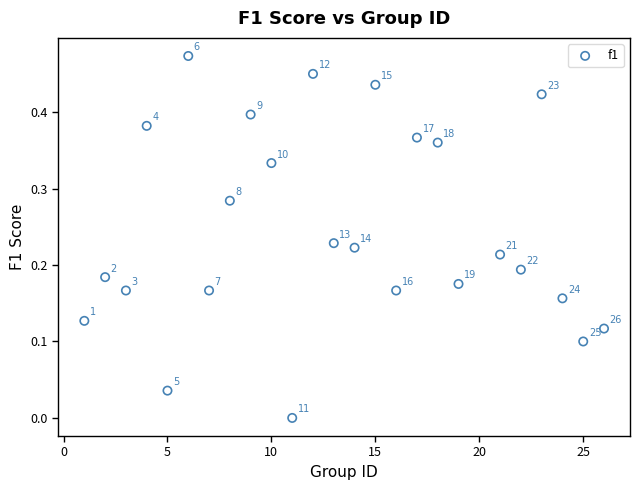

What is the range of X values (max minus min)?

25.0